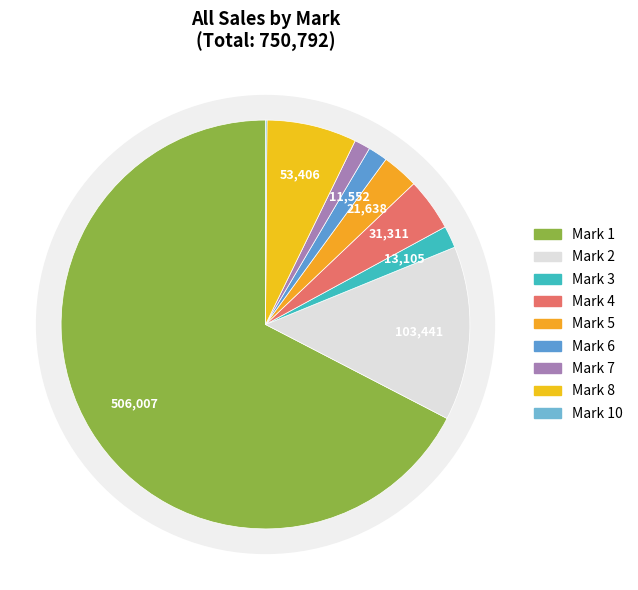

How many segments does this pie chart have?

9